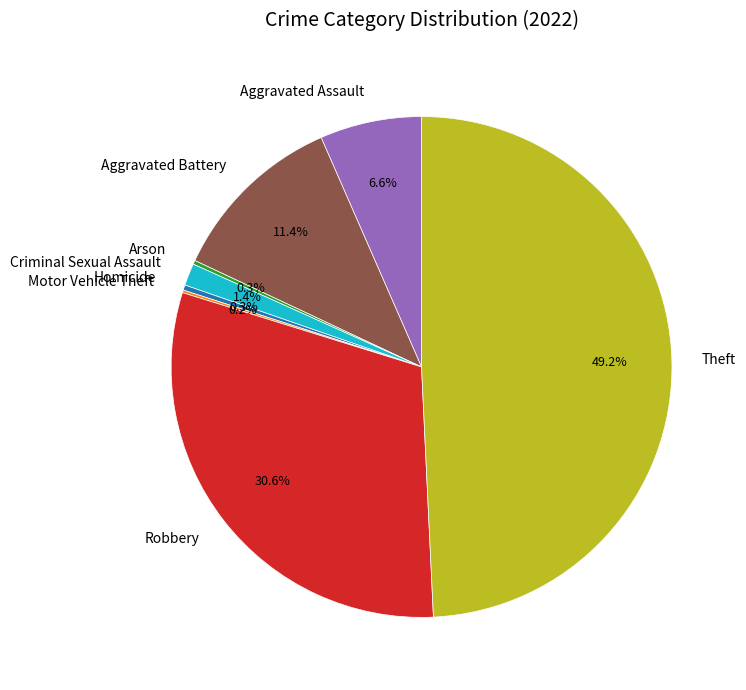

To the nearest percent, what is the difference between the largest and smallest slice percentages?

49%